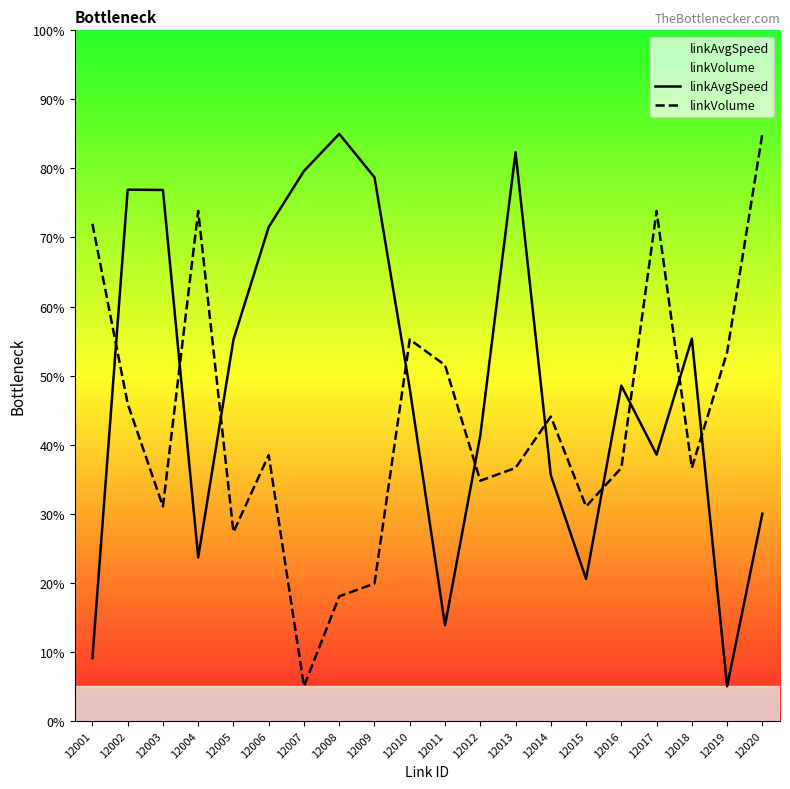

What value does the linkAvgSpeed series have at 12013?

82.3